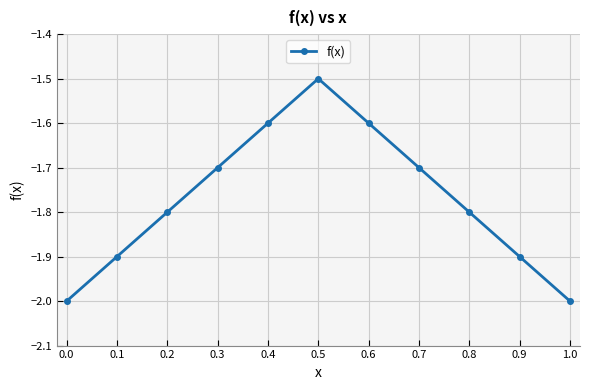

True or false: the data shows -2.3 at 0.2.

False